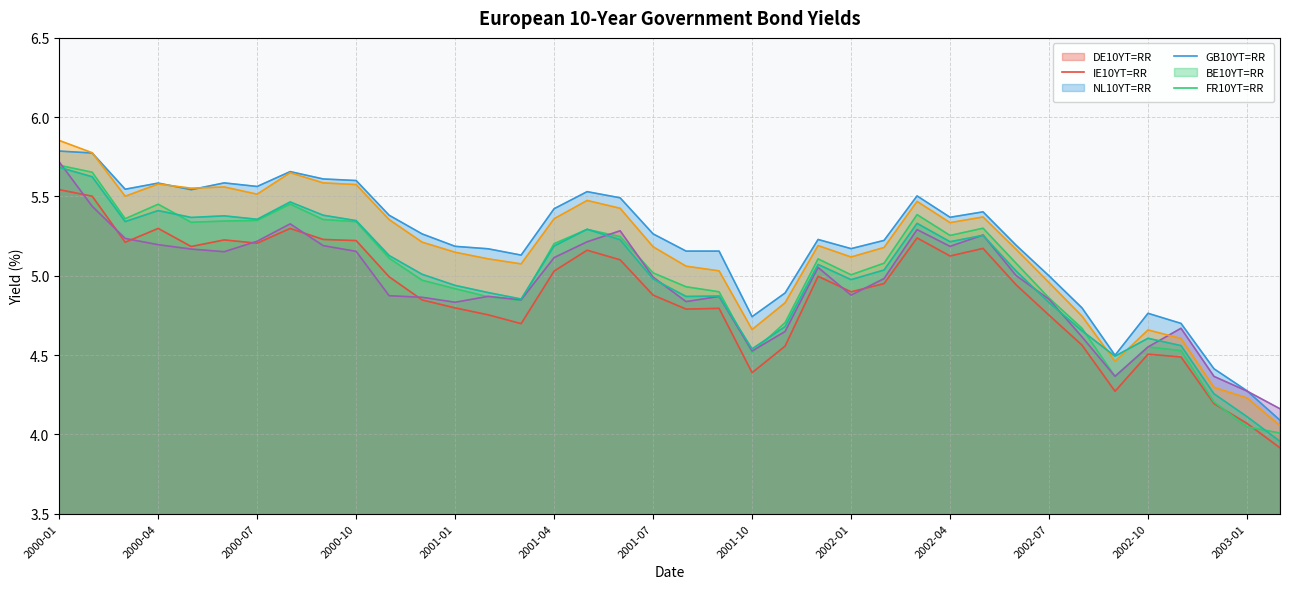

At which label is GB10YT=RR closest to 4?

2003-02